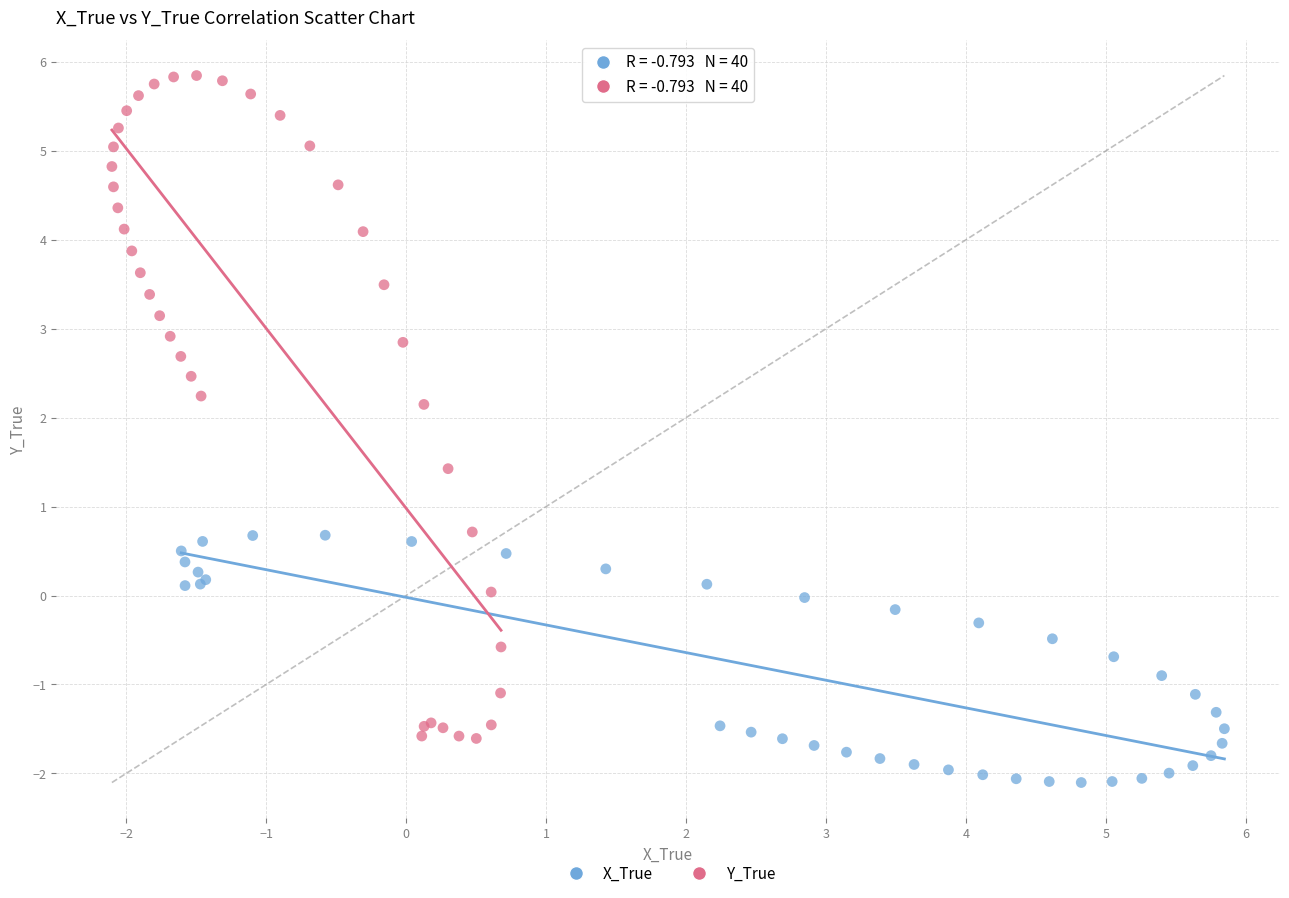

Which series contains the highest Y value?

Y_True